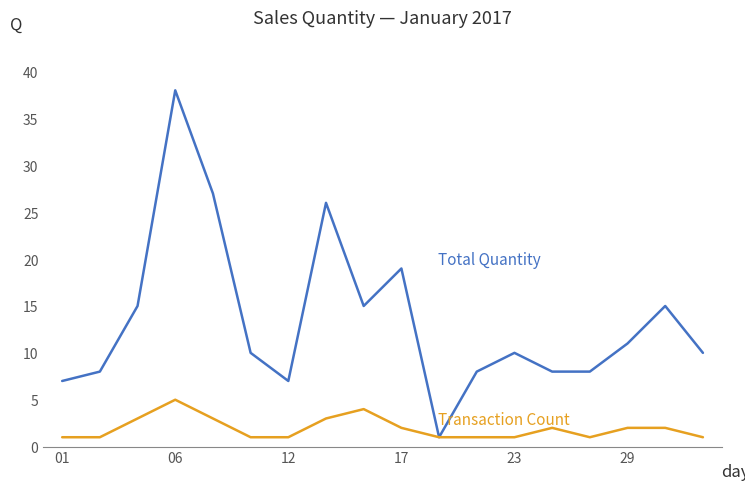

What is the maximum value shown in the chart?

38